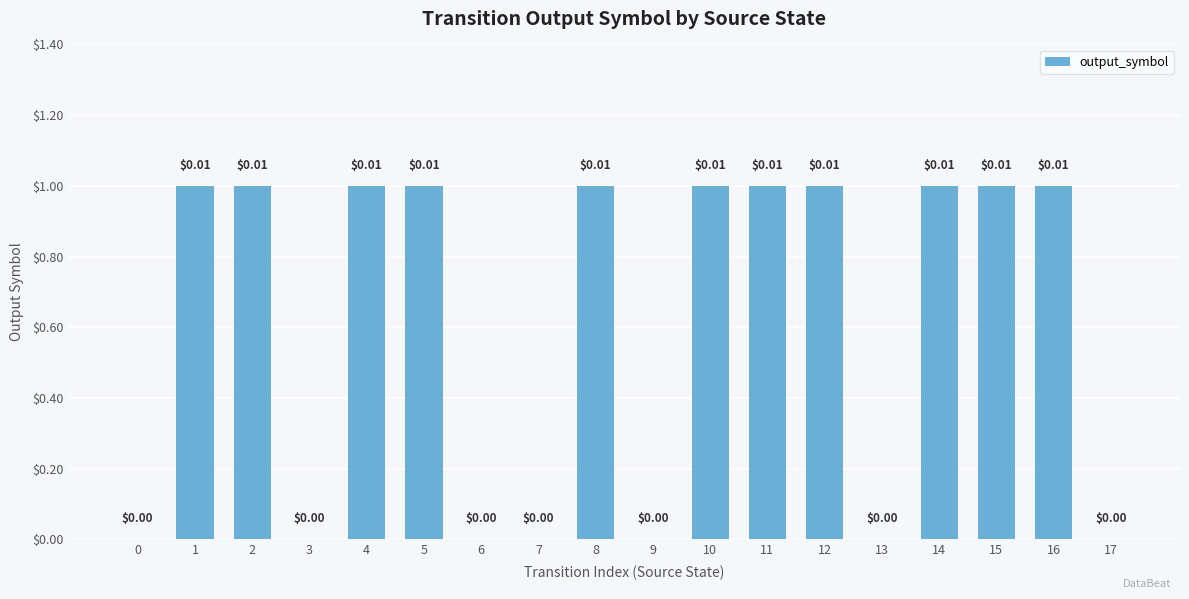

What is the sum of all values?

11